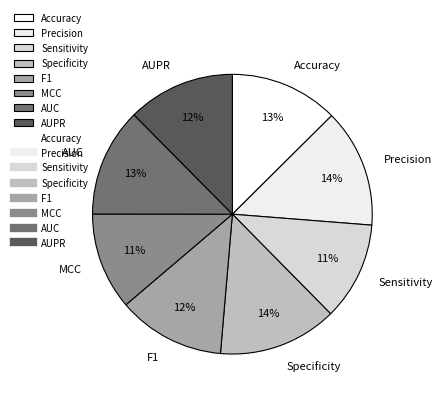

To the nearest percent, what is the combined percentage of AUPR and Precision?

26%